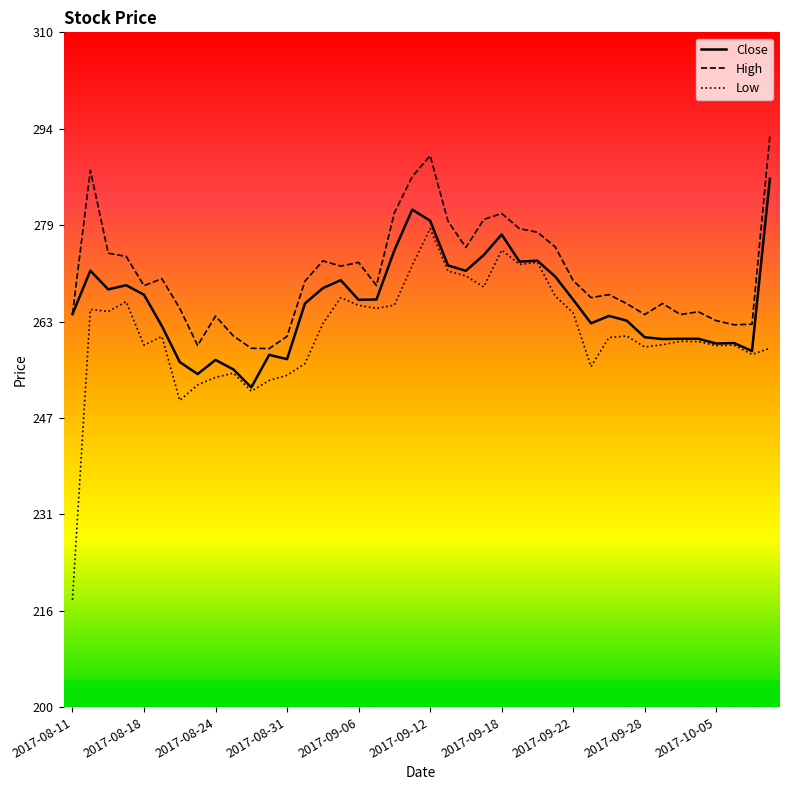

Rank the series by their maximum value, from lowest to highest.

Low, Close, High